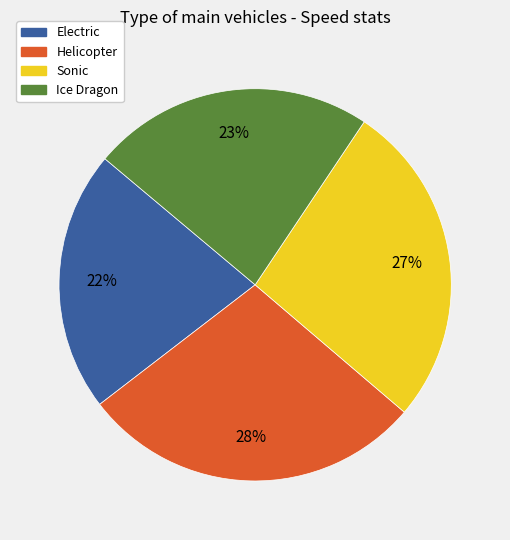

How many segments does this pie chart have?

4